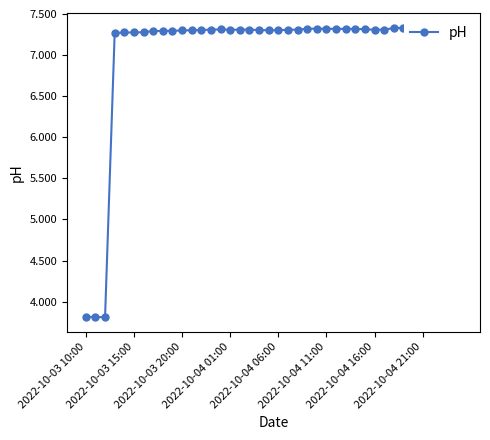

Reading right to left, what are all the values shown in this chart?

7.3	7.3	7.3	7.3	7.3	7.3	7.3	7.3	7.3	7.3	7.3	7.3	7.3	7.3	7.3	7.3	7.3	7.3	7.3	7.3	7.3	7.3	7.3	7.3	7.3	7.3	7.3	7.3	7.3	7.3	7.3	7.3	7.3	7.3	7.3	7.3	7.3	3.8	3.8	3.8